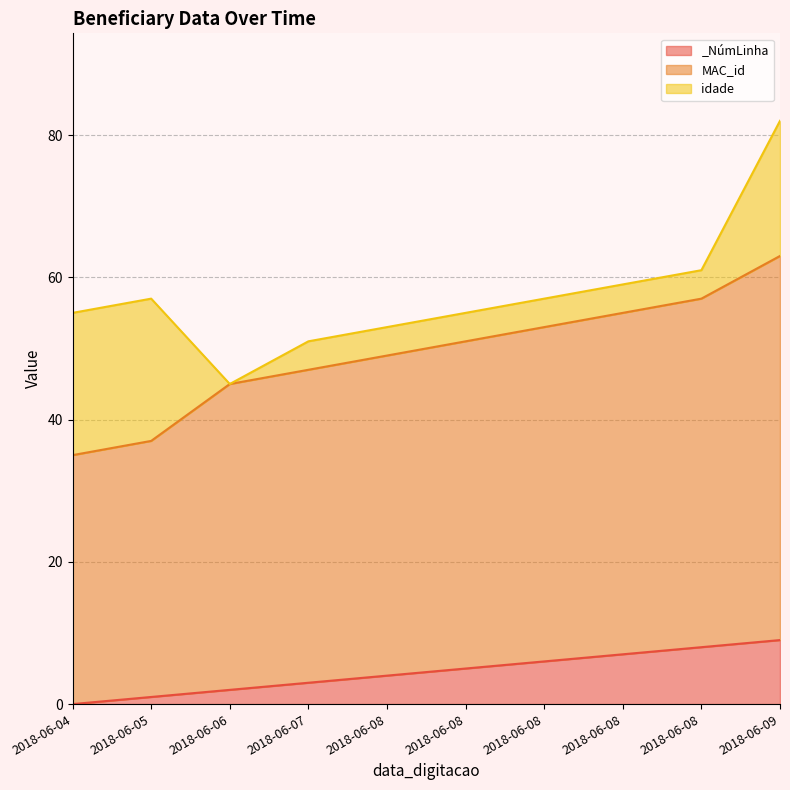

What is the difference between the MAC_id values at 2018-06-09 and 2018-06-08?

8